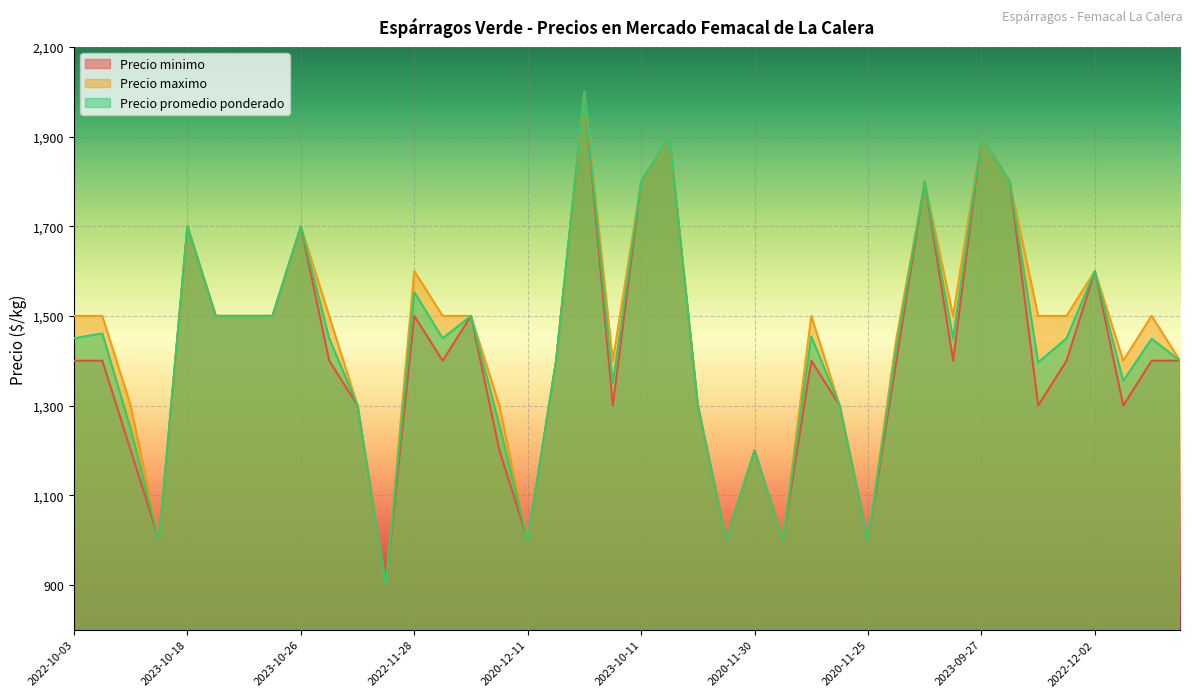

How many interior local peaks does the Precio maximo series have?

11